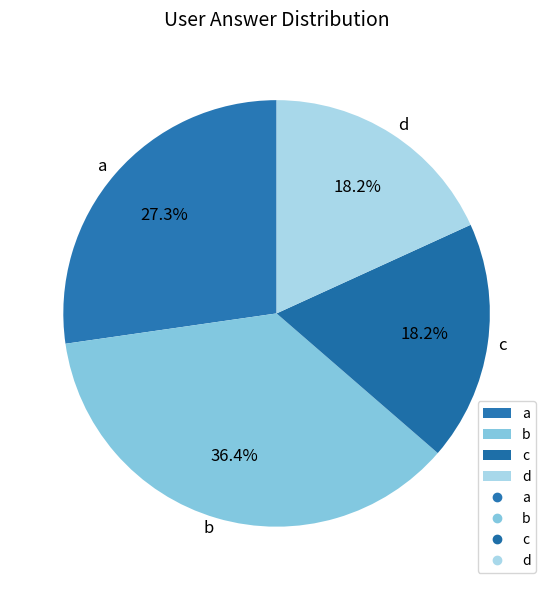

Does c represent more than half of the total?

No